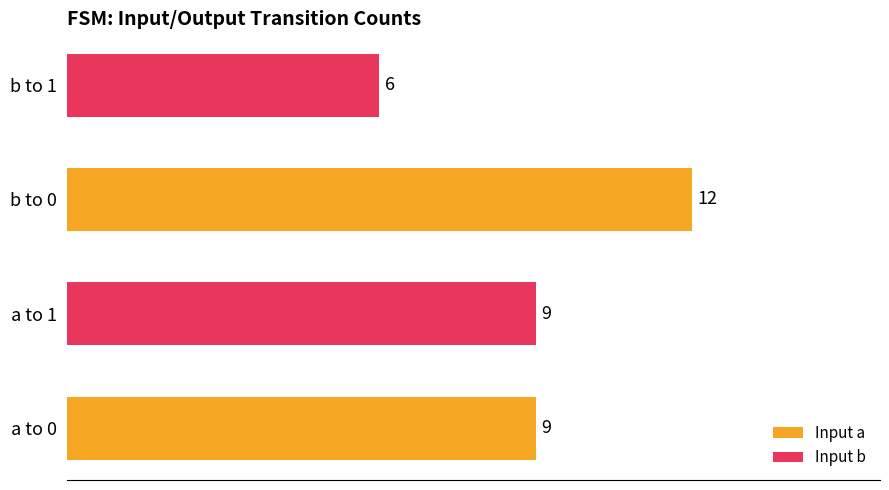

Between b to 0 and b to 1, which is larger?

b to 0